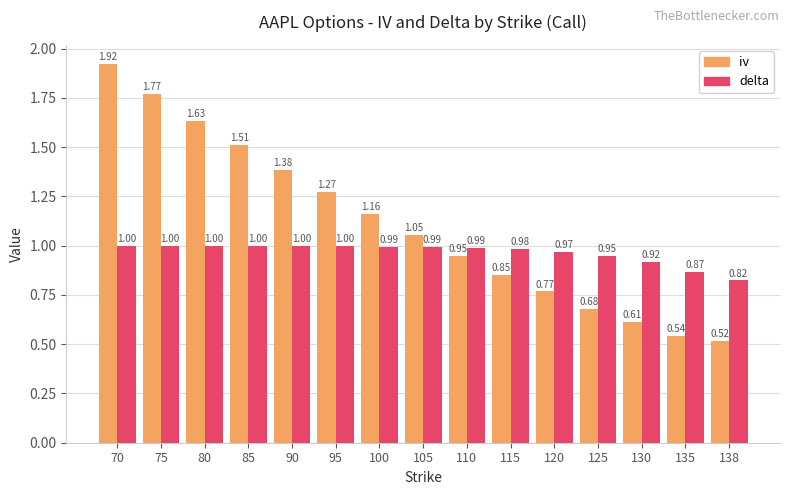

At which category is the sum across all series the highest?

70